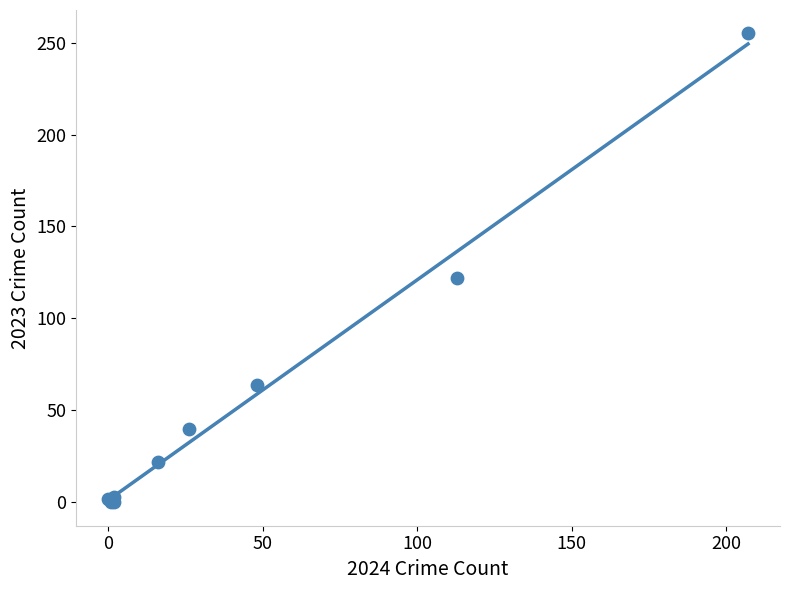

What Y value in the scatter plot is closest to 127?

122